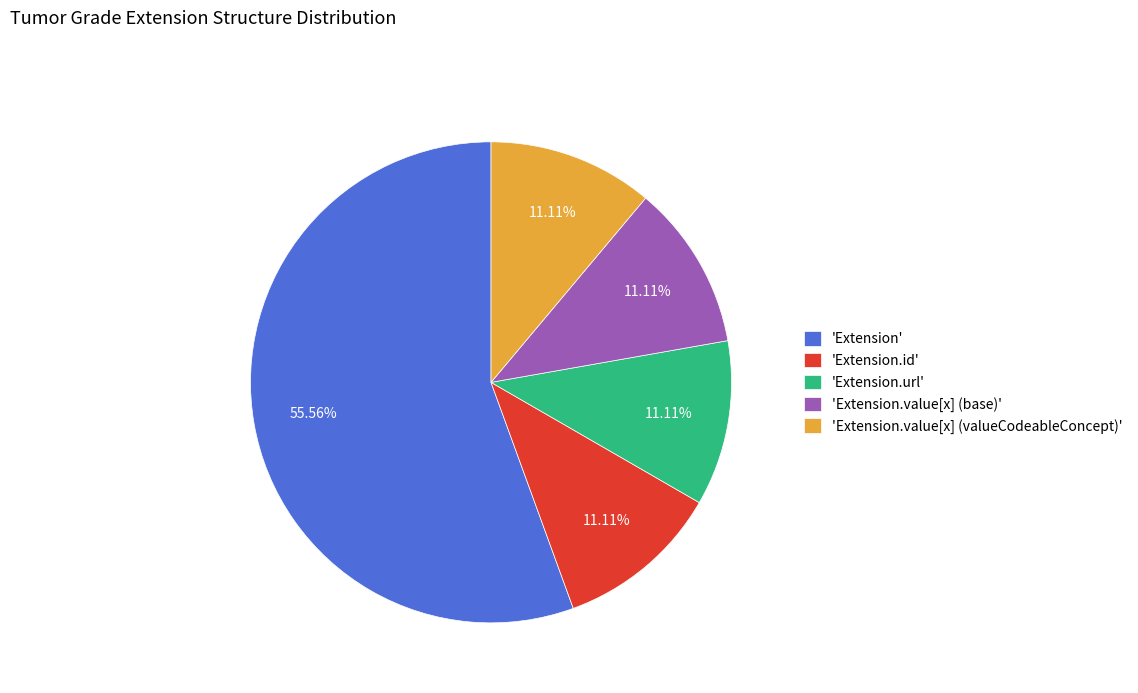

Is there any slice that represents more than half of the pie?

Yes